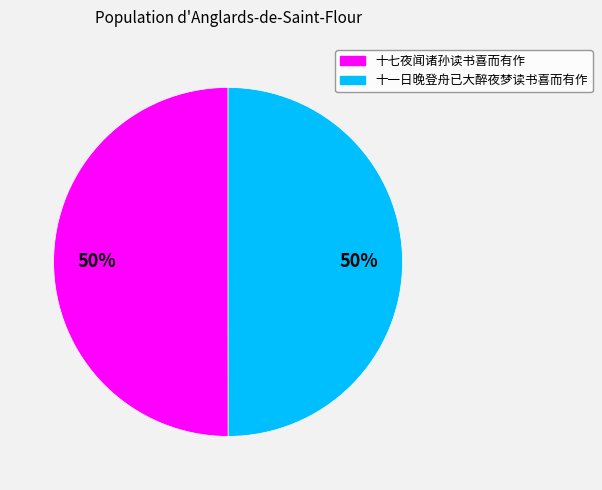

To the nearest percent, what is the average slice percentage?

50%